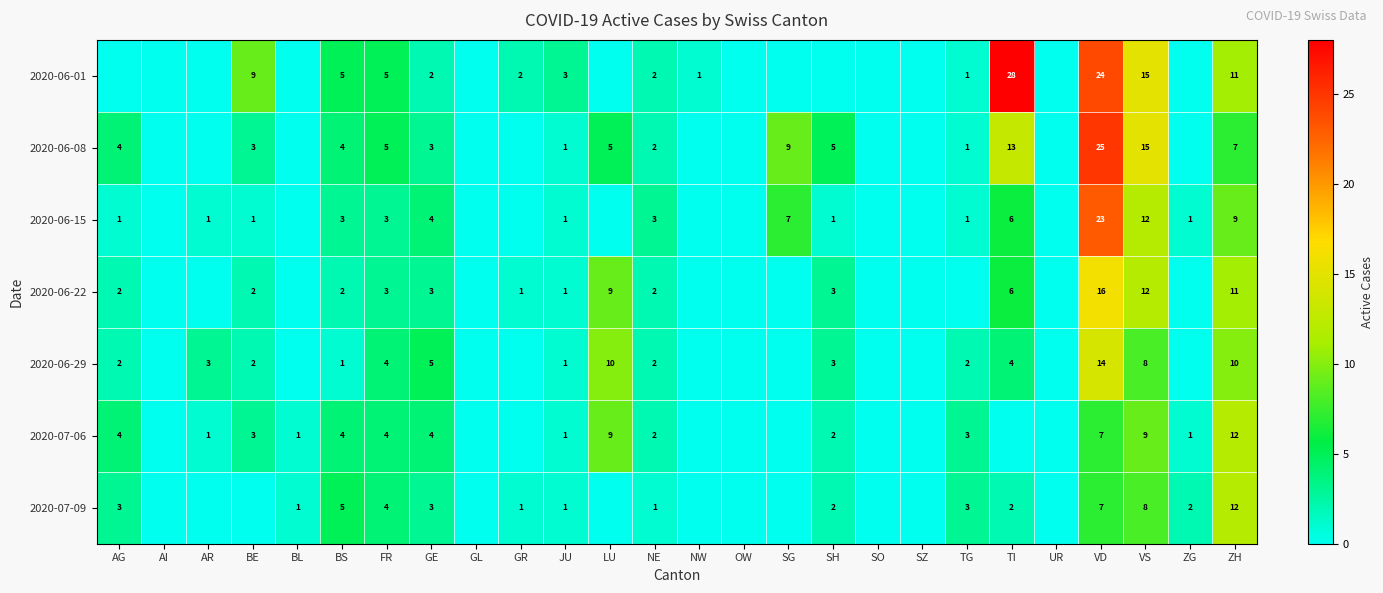

The 2020-06-22 series shows 3 at BS. True or false?

False